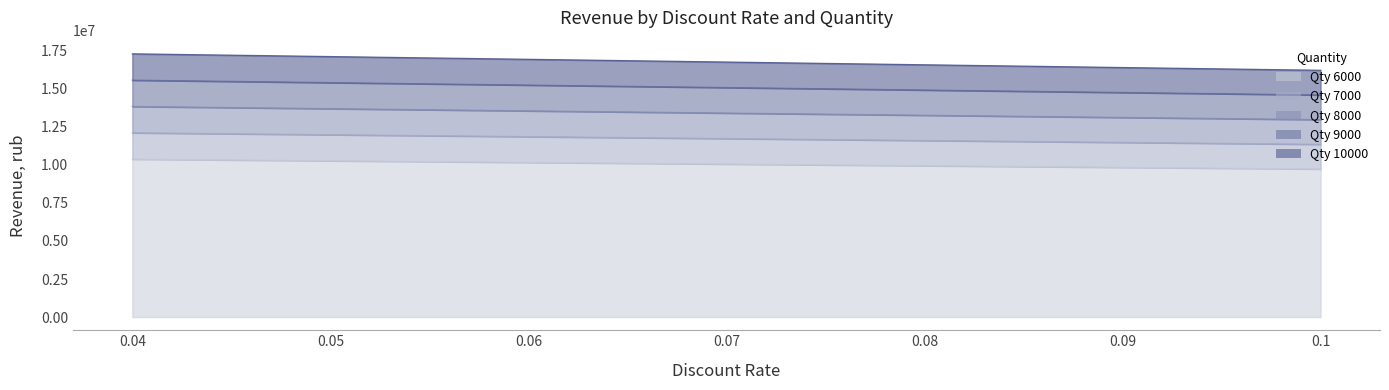

How many series are shown in this chart?

5